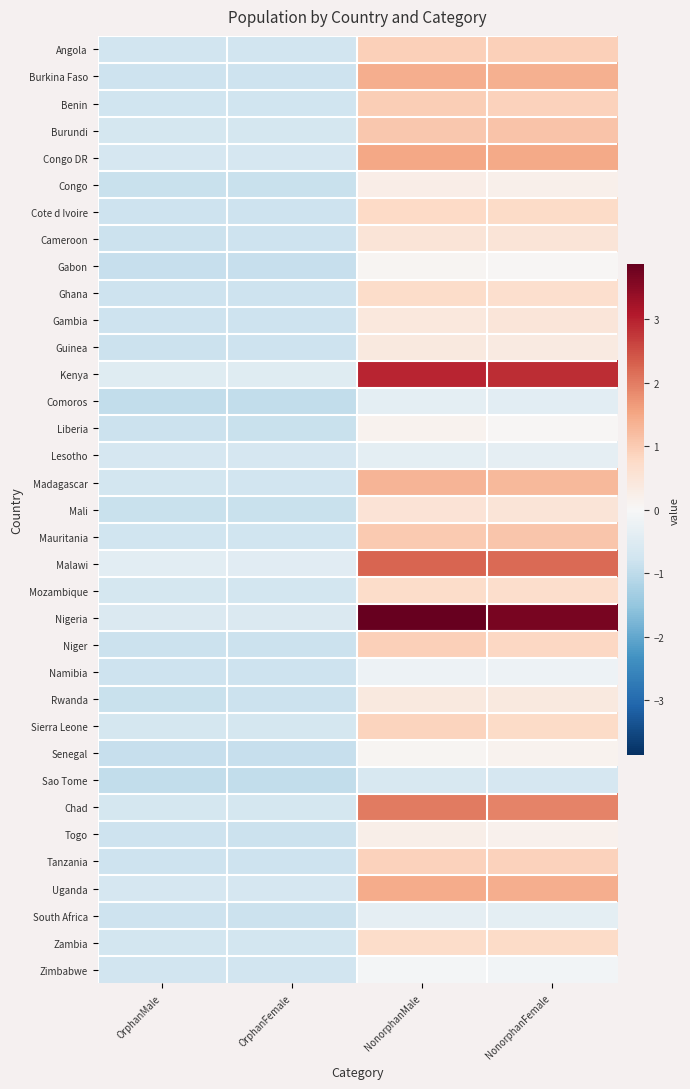

How many data points does each series have?

4